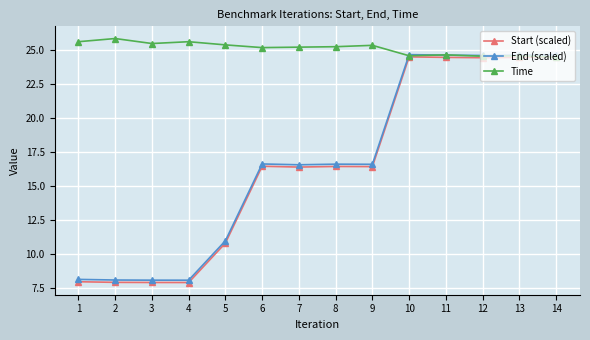

Rank the series by their maximum value, from highest to lowest.

Time, End (scaled), Start (scaled)